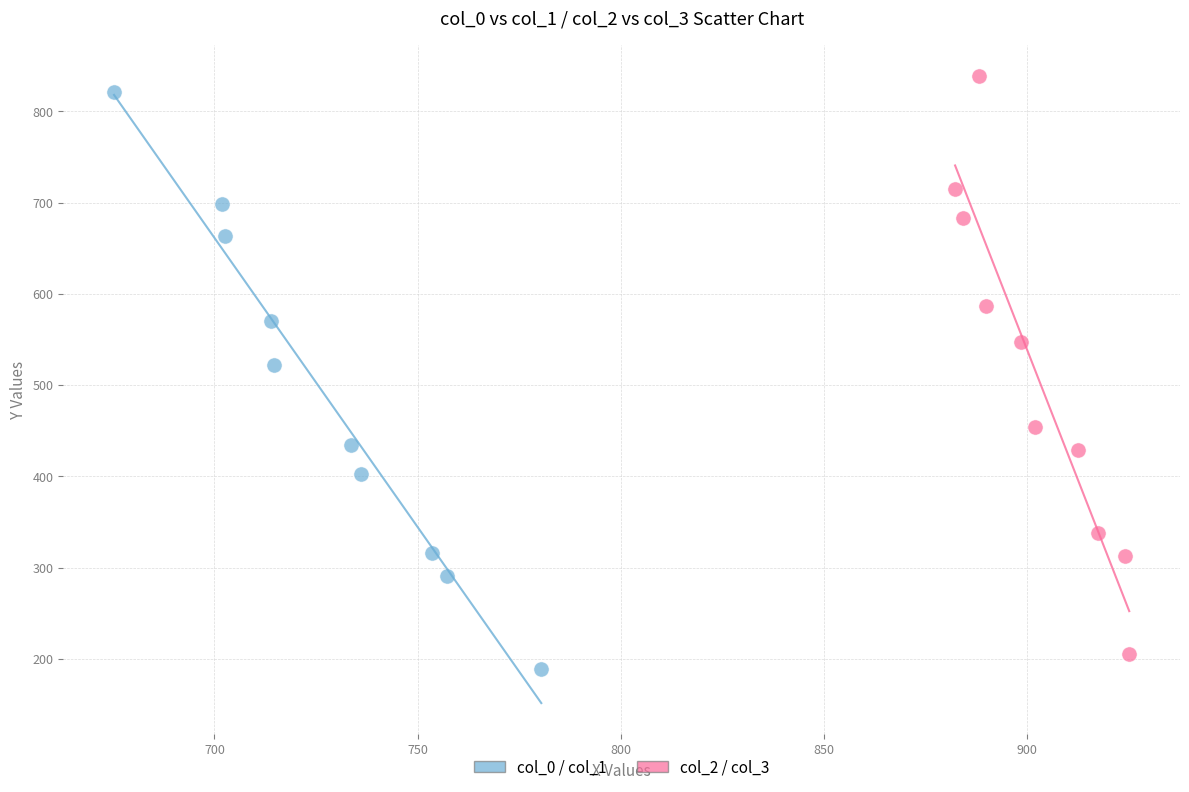

Which series has the widest spread of Y values?

col_2 / col_3